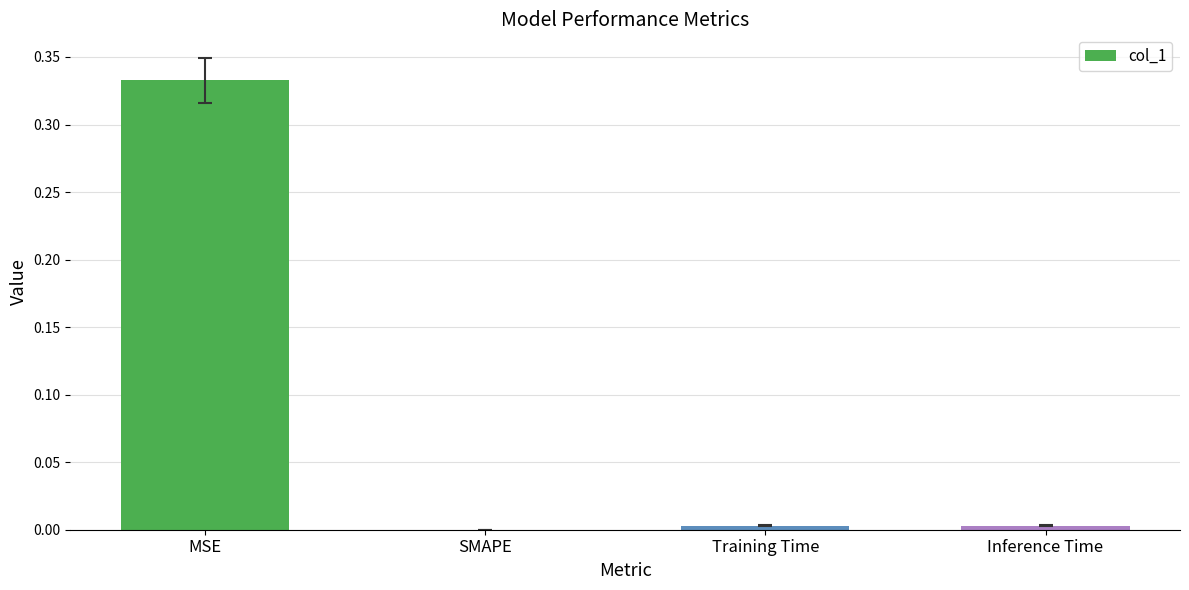

Between SMAPE and MSE, which is larger?

MSE